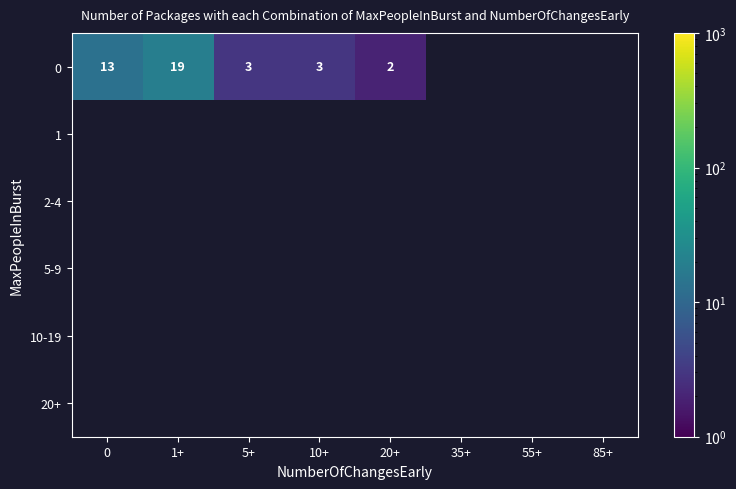

List the series in order of their peak value, highest first.

0, 1, 2-4, 5-9, 10-19, 20+